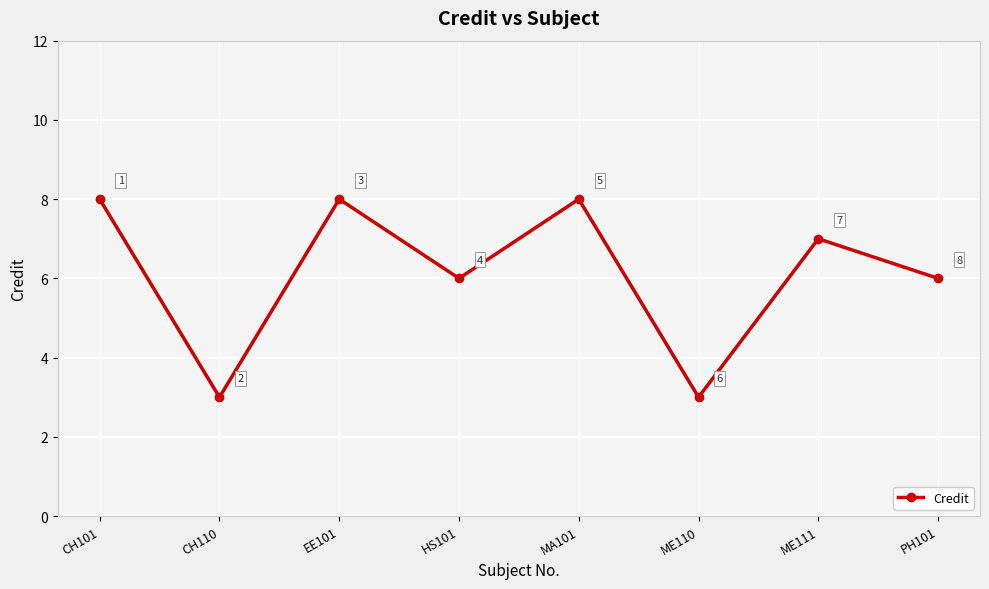

The chart shows a value of 8 at CH101. True or false?

True